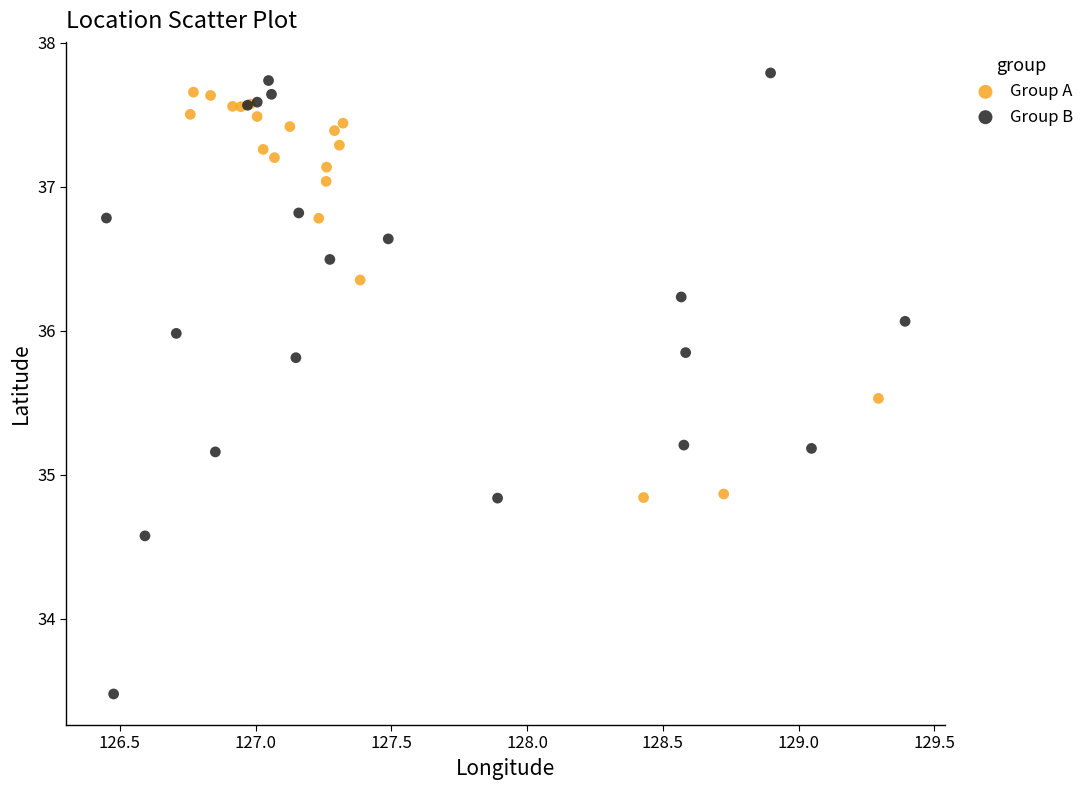

Which series reaches the maximum Y coordinate?

Group B